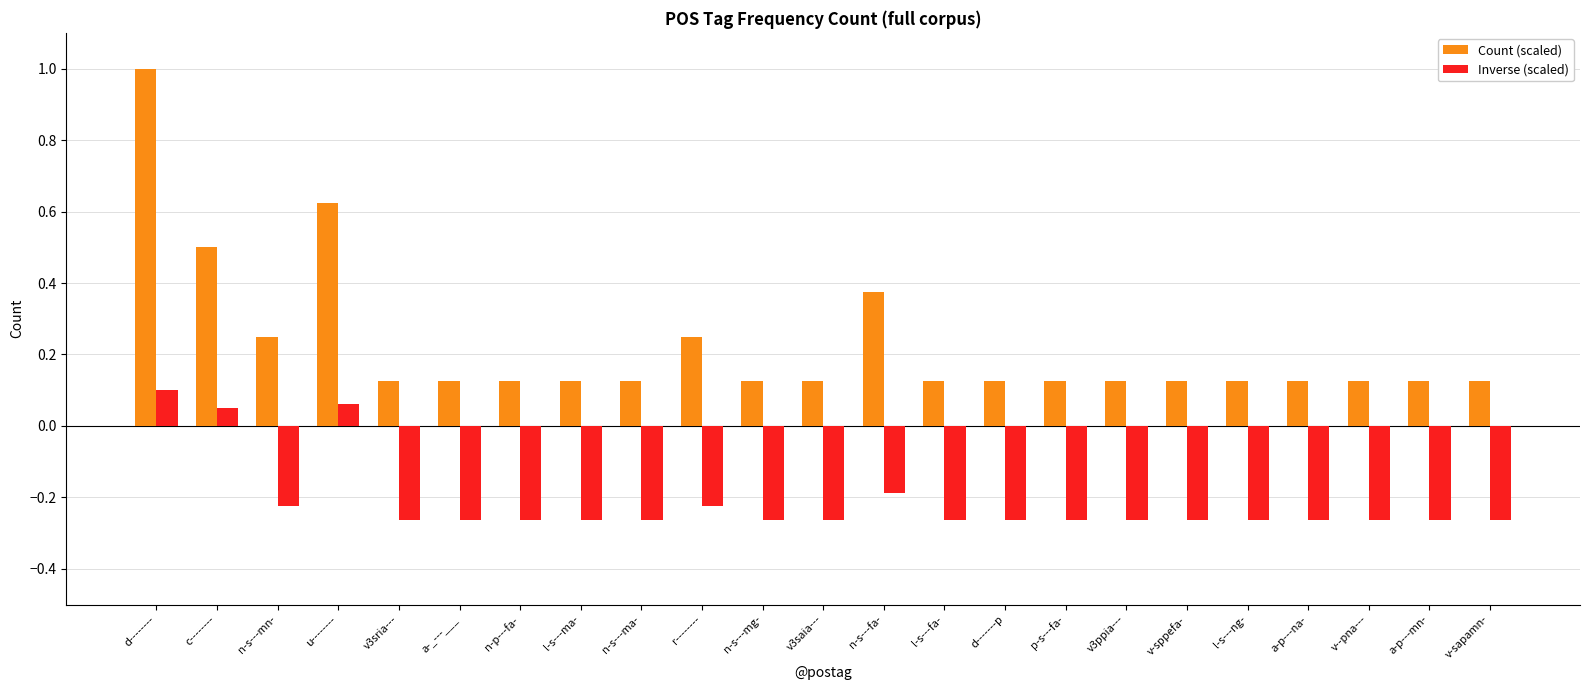

Rank the series by their average value, from lowest to highest.

Inverse (scaled), Count (scaled)